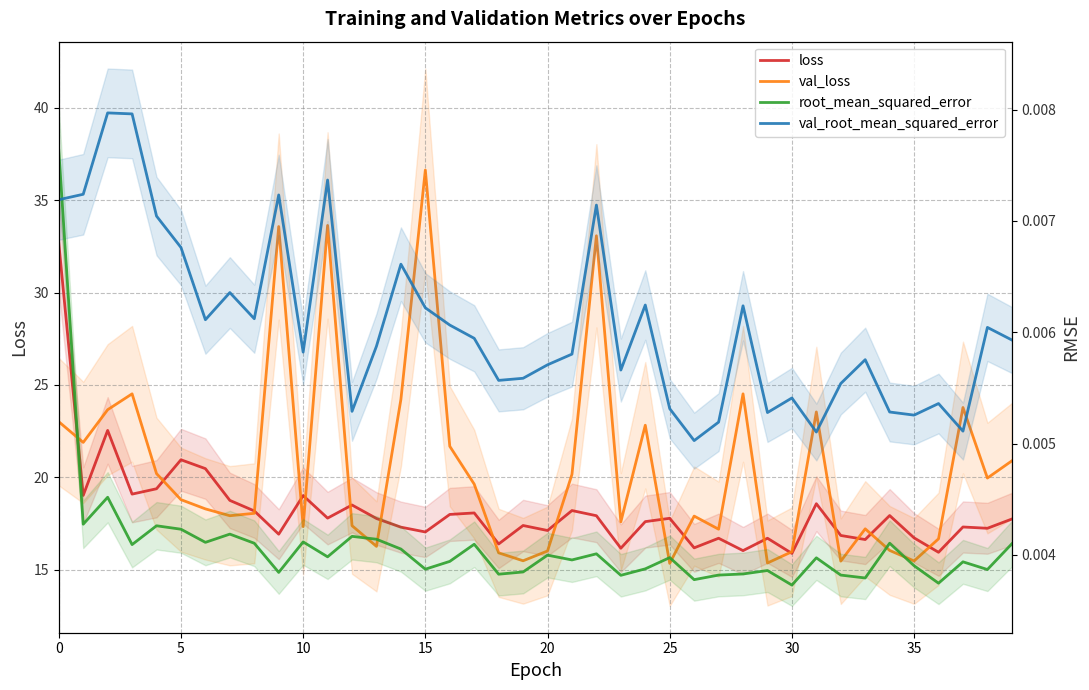

True or false: loss and root_mean_squared_error cross at least once.

False